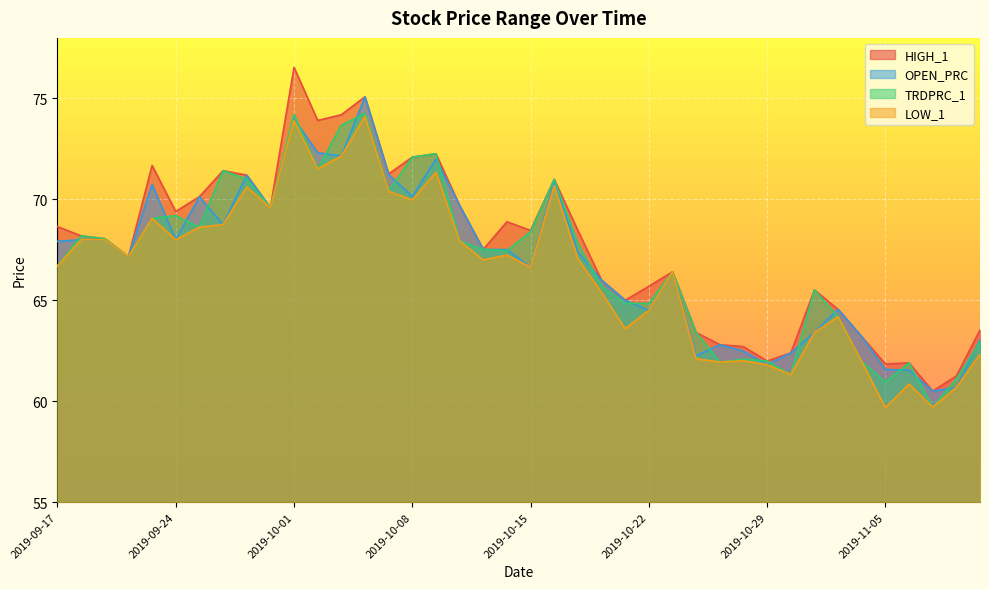

At how many categories does at least one series exceed 70?

12